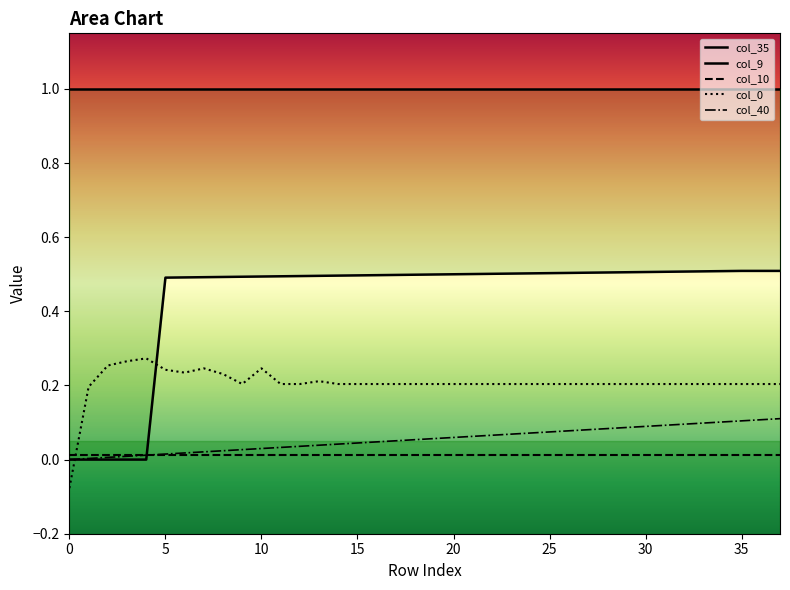

Is it true that col_40 equals 0.0 at 35?

False